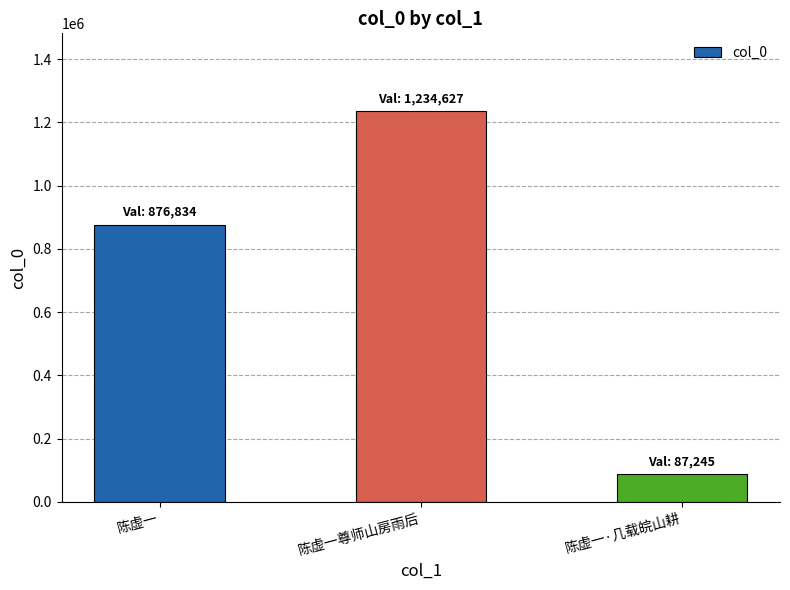

How many categories are shown in the chart?

3